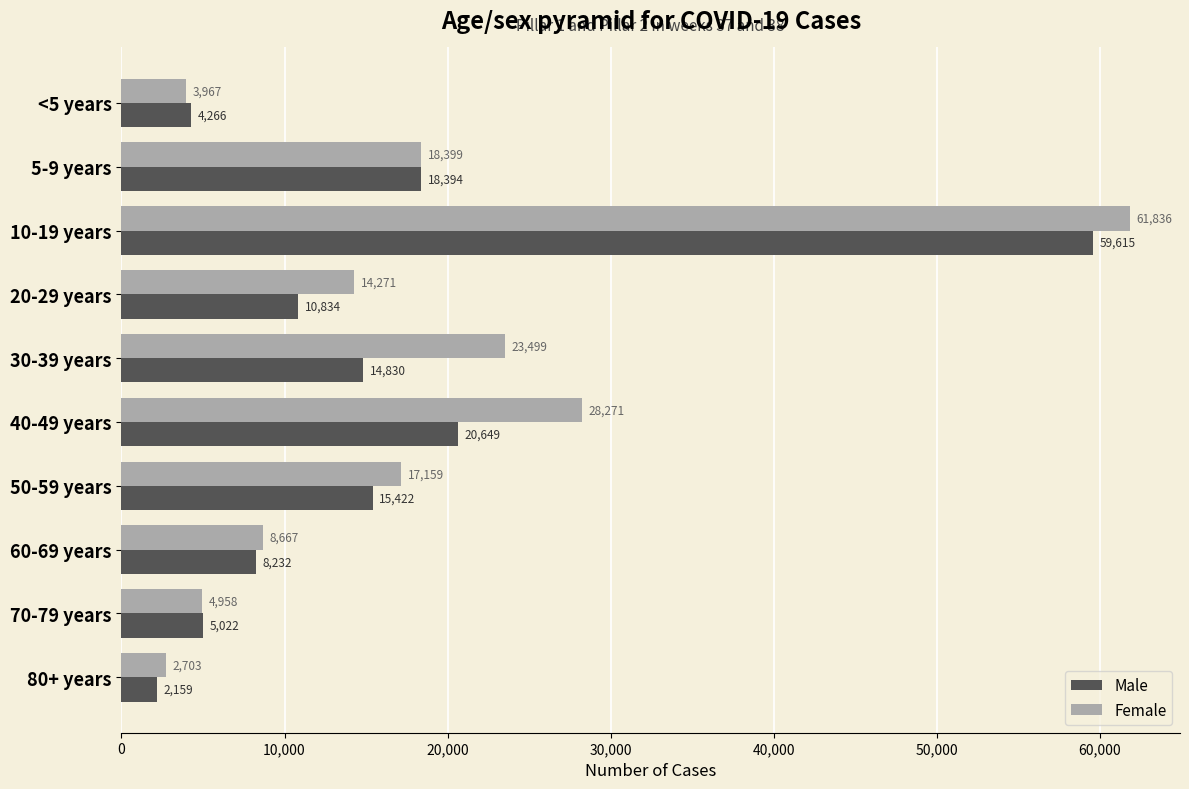

Is the value of Male at 60-69 years greater than the value of Female at 50-59 years?

No